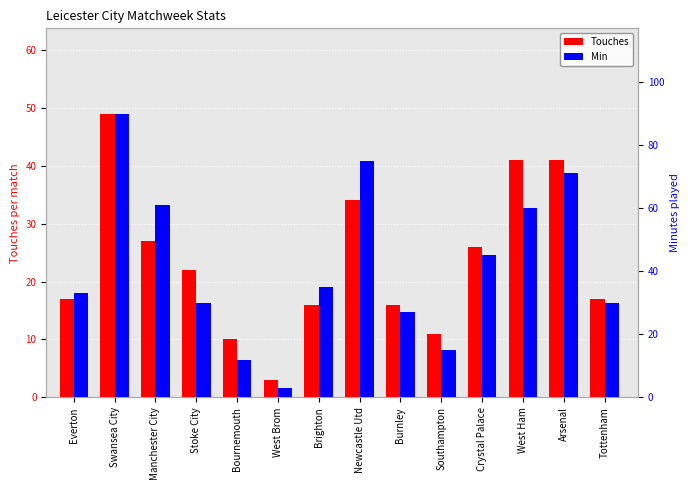

What is the difference between the highest and lowest values at Brighton?

19